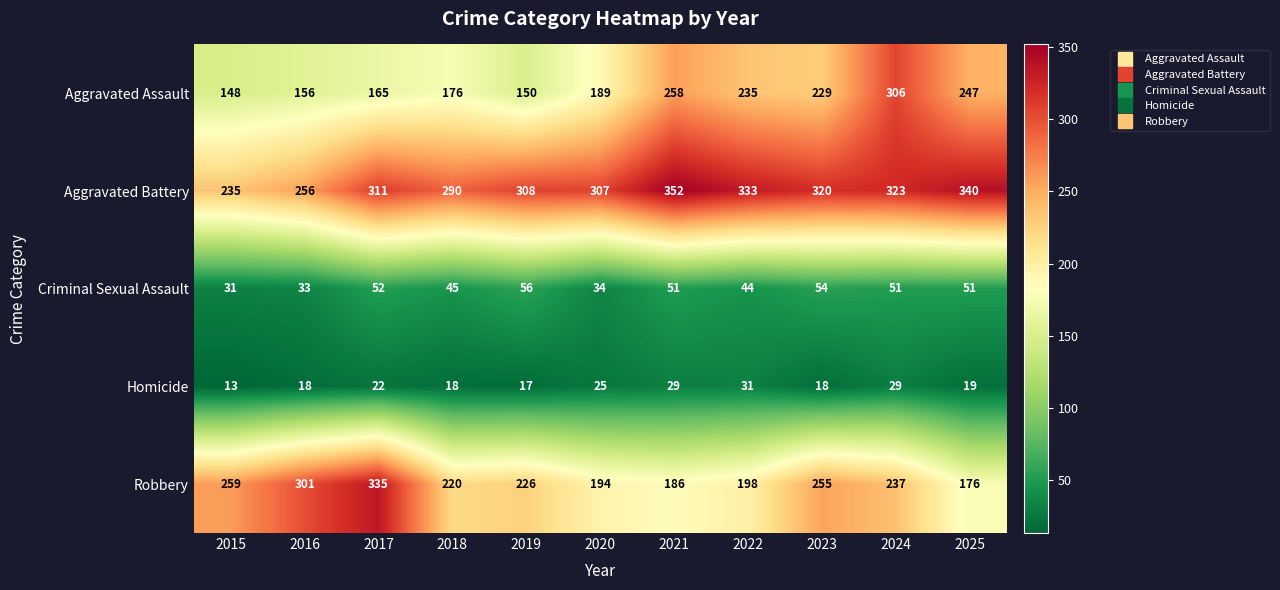

True or false: Homicide has a value of 29 at 2021.

True